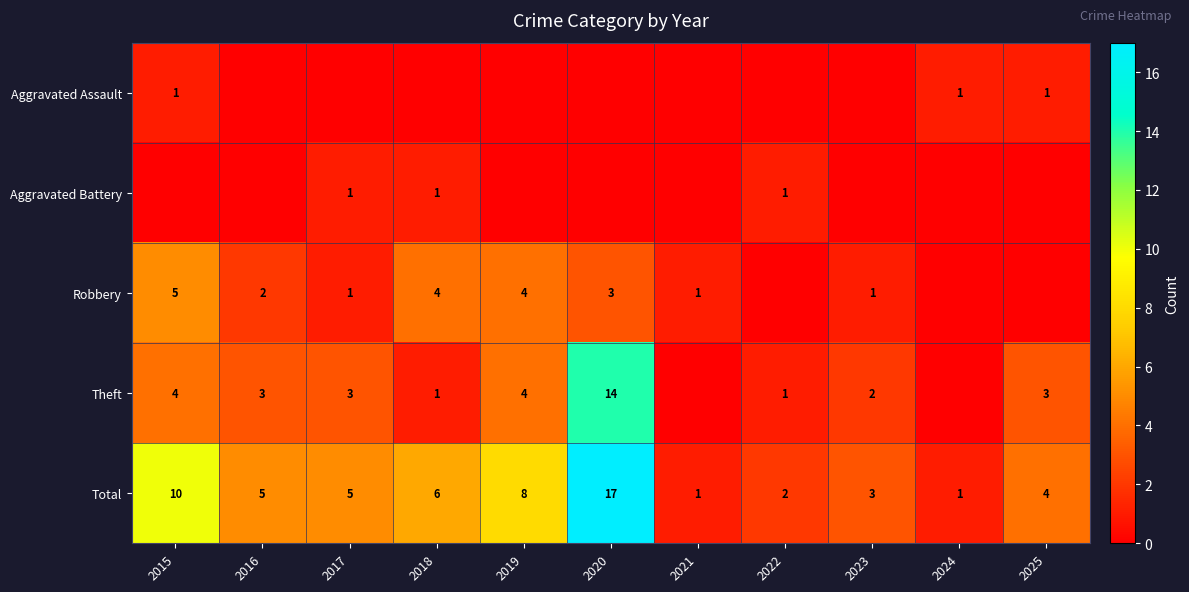

Is the value of Robbery at 2016 greater than the value of Theft at 2019?

No